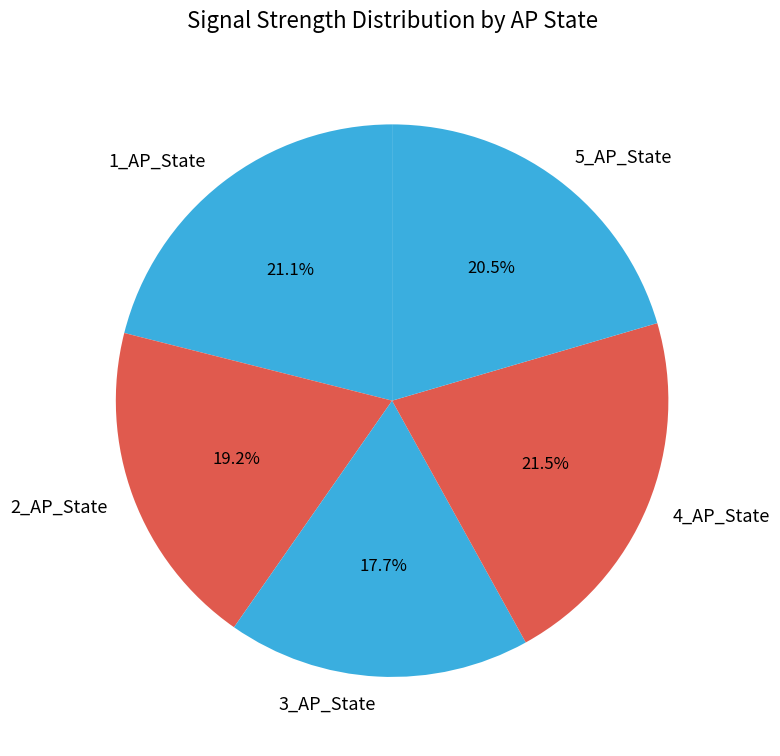

Approximately how many times larger is the value at 4_AP_State compared to 2_AP_State?

1.1